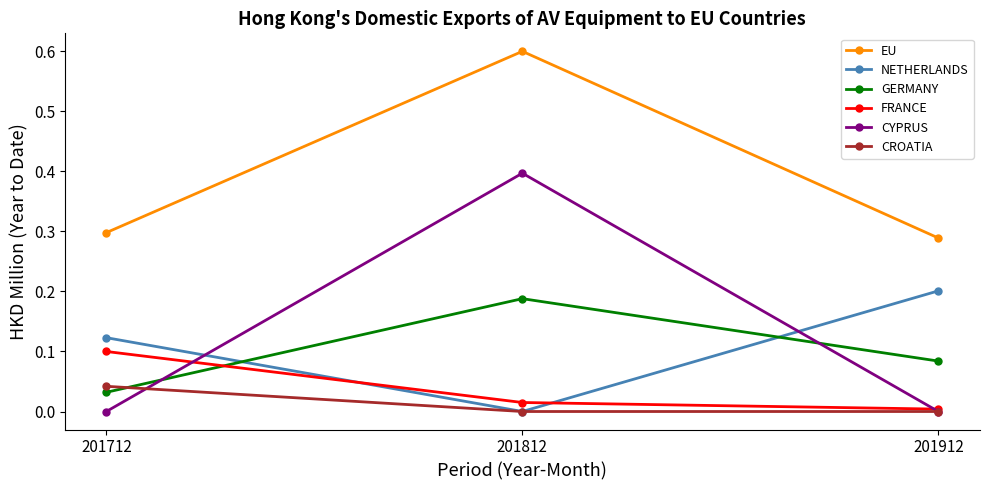

Count the NETHERLANDS values in the range 0 to 1.

3